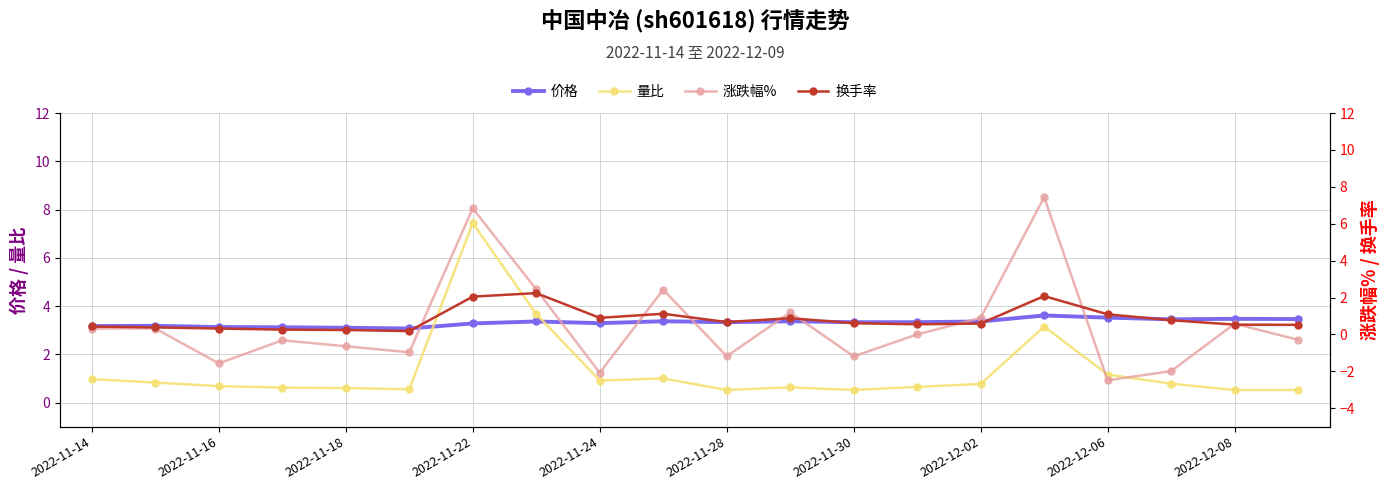

The value of 量比 at 2022-12-08 is 0.5. True or false?

True